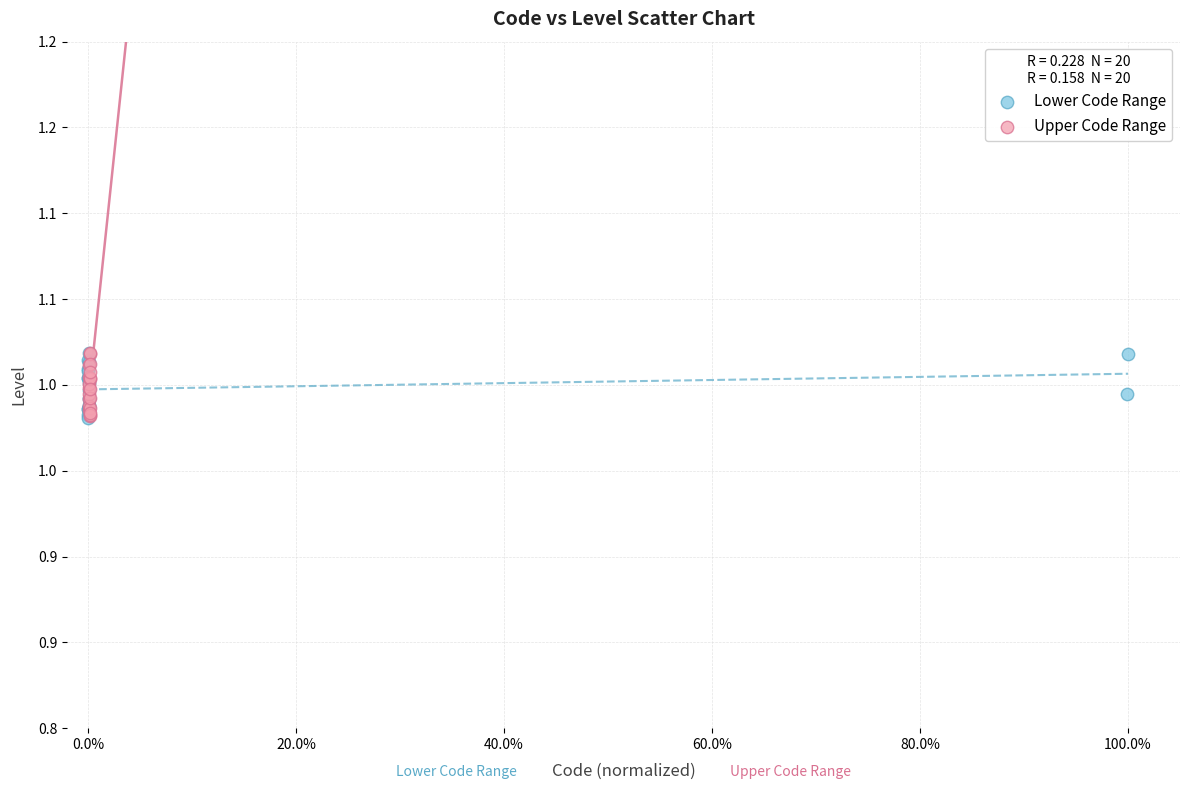

What are all the series names shown in the legend?

Lower Code Range, Upper Code Range